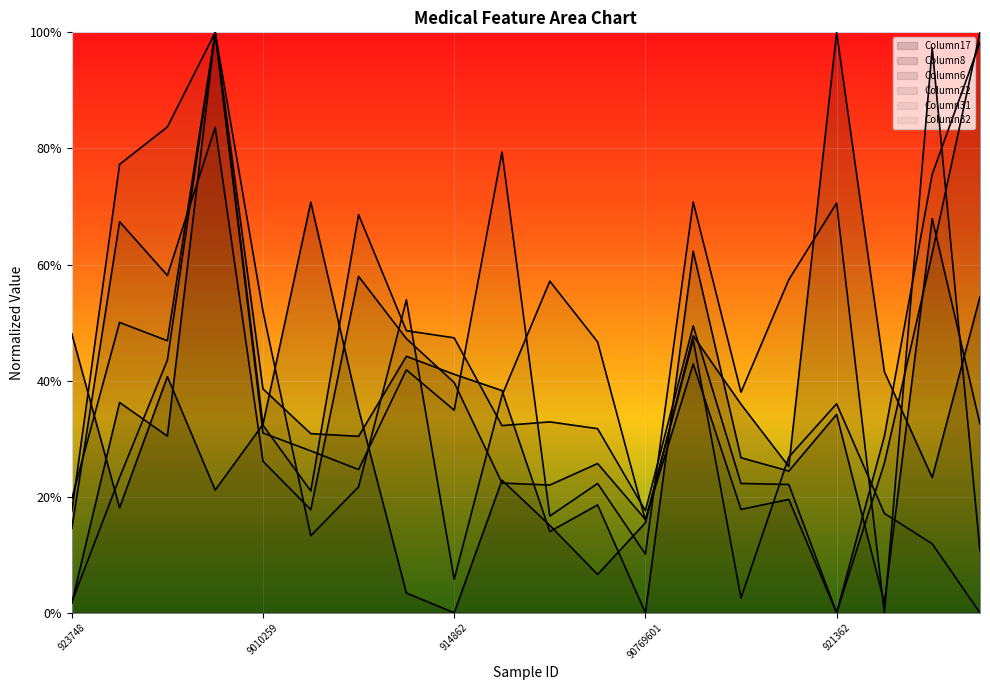

What position from the right is 91550?

5